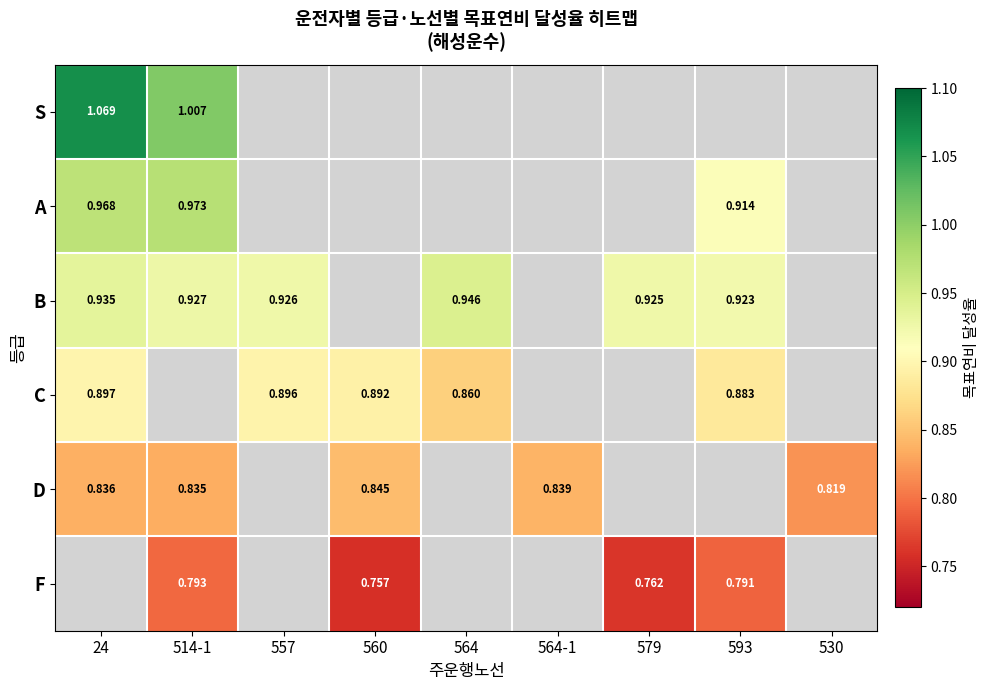

Between 514-1 and 560, which series saw the biggest shift?

F